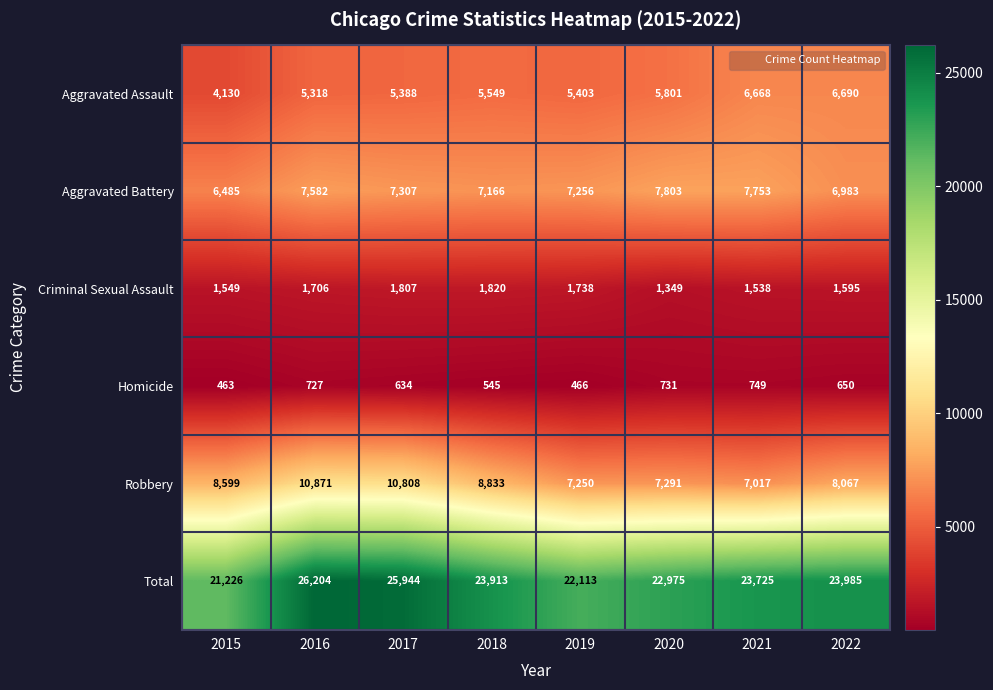

Is the value of Total at 2022 greater than the value of Homicide at 2021?

Yes